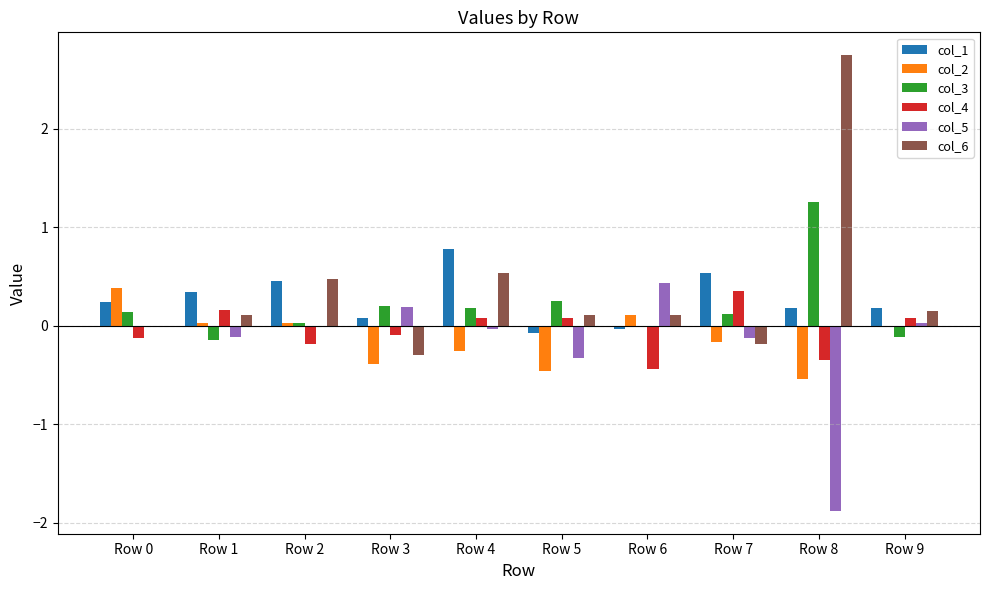

How many distinct data groups are displayed?

6